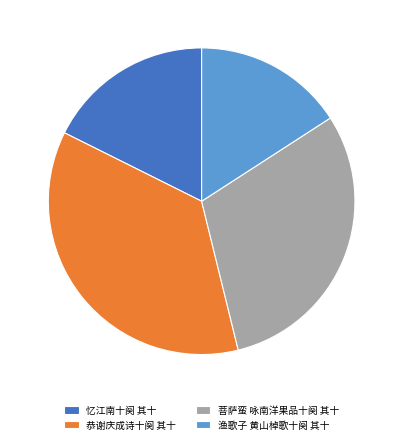

How many segments does this pie chart have?

4